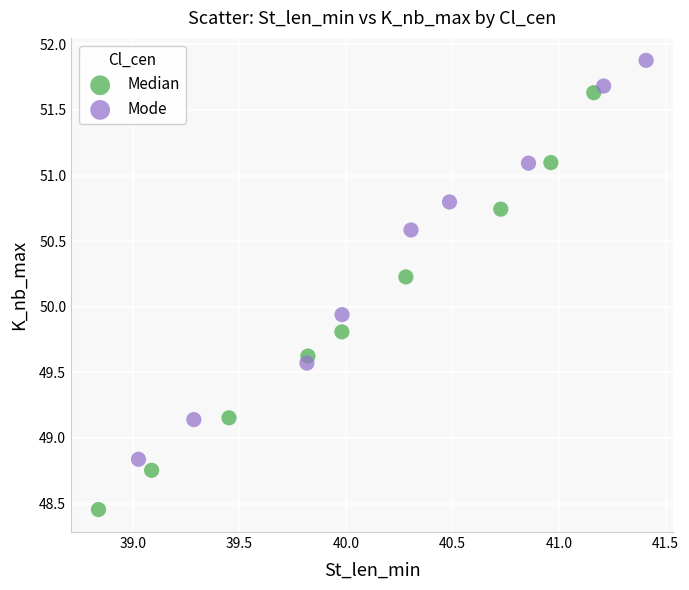

Which series has the largest Y range (max minus min)?

Median